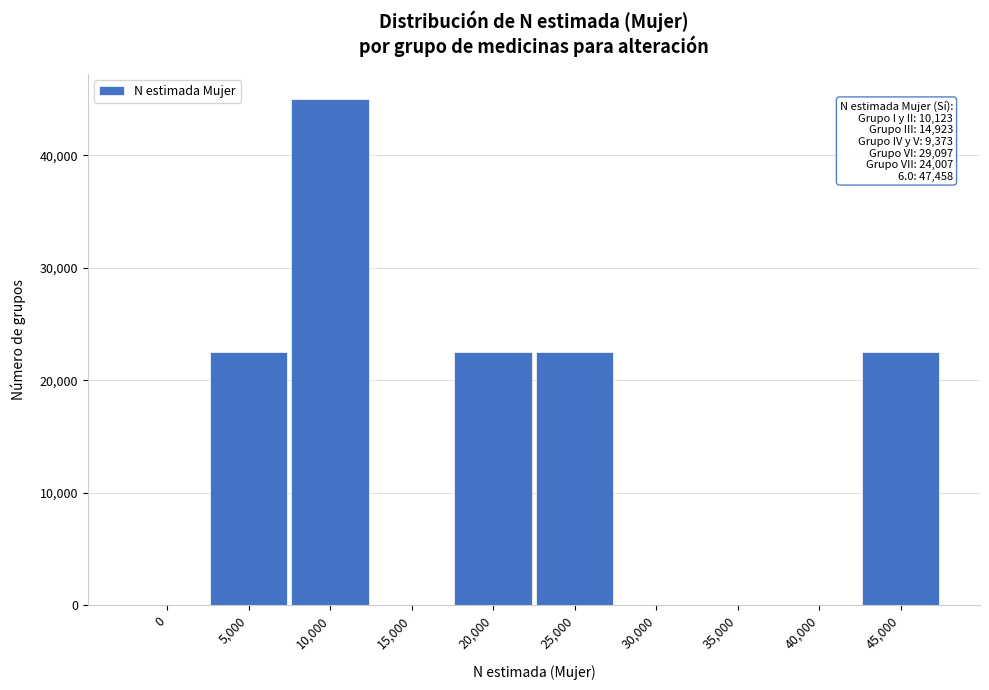

Reading right to left, transcribe all the data shown in this chart.

45,000=22496.8	40,000=0.0	35,000=0.0	30,000=0.0	25,000=22496.8	20,000=22496.8	15,000=0.0	10,000=44993.7	5,000=22496.8	0=0.0